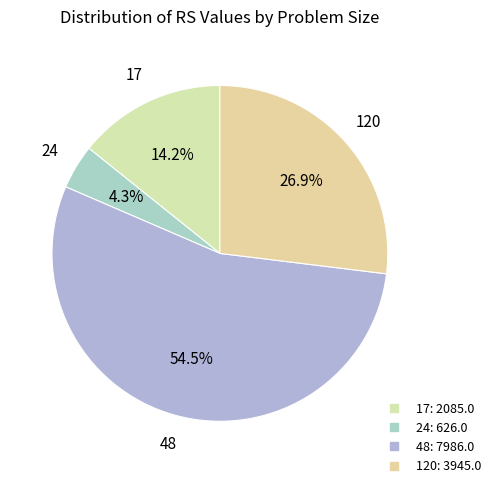

Count the number of slices in the pie.

4